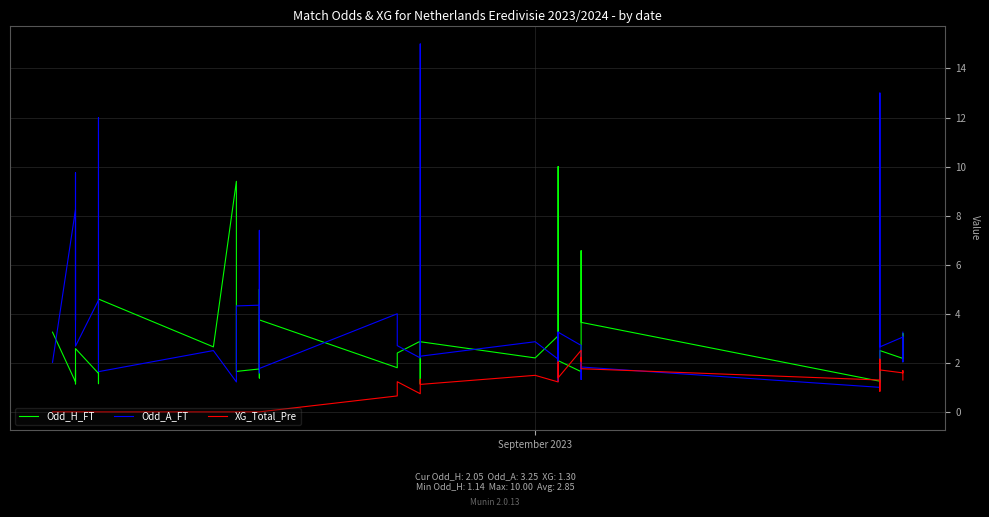

List the series in order of their peak value, highest first.

Odd_A_FT, Odd_H_FT, XG_Total_Pre